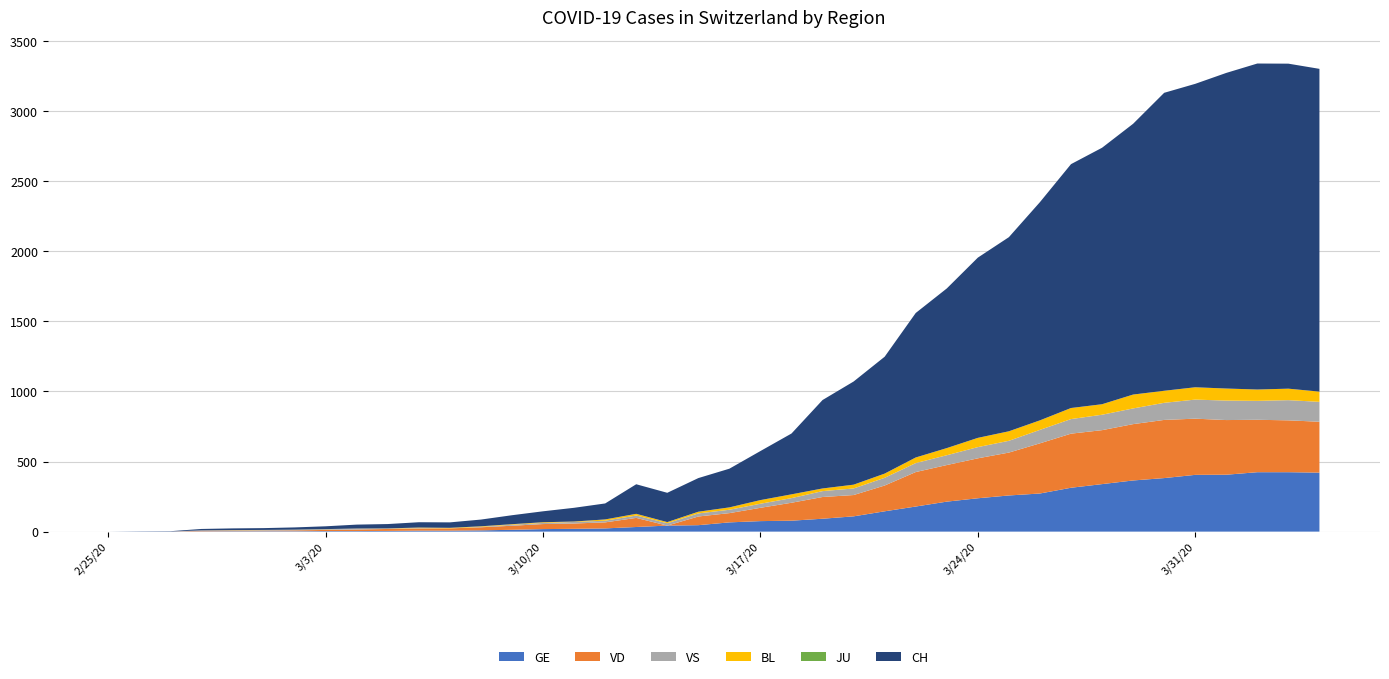

Reading left to right, list all the values displayed in this chart.

GE: 0	1	1	2	3	3	3	4	4	5	7	7	9	13	18	20	23	33	43	46	66	75	78	92	109	145	179	214	238	258	272	313	339	365	382	405	406	424	424	421
VD: 0	0	0	4	4	4	6	8	11	14	15	16	22	29	36	38	43	65	0	62	66	95	128	155	152	184	246	261	285	306	358	386	385	402	415	401	390	374	370	363
VS: 0	0	0	3	3	4	4	5	6	3	3	0	3	7	8	11	12	17	17	22	24	29	33	42	47	55	64	70	80	84	96	104	110	112	122	136	139	135	144	142
JU: 0	0	0	0	0	0	0	0	0	0	0	0	0	0	0	0	0	0	0	0	0	0	0	0	0	0	0	0	0	0	0	0	0	0	0	0	0	0	0	0
BL: 0	0	0	0	1	1	1	1	1	1	4	4	4	4	5	3	9	12	8	12	17	26	27	19	27	30	40	51	66	68	68	79	75	99	86	88	86	81	82	73
CH: 0	1	2	10	12	13	16	20	28	31	38	39	48	64	78	98	114	211	209	240	276	350	434	631	736	834	1031	1139	1286	1385	1557	1740	1830	1932	2126	2165	2252	2326	2319	2303